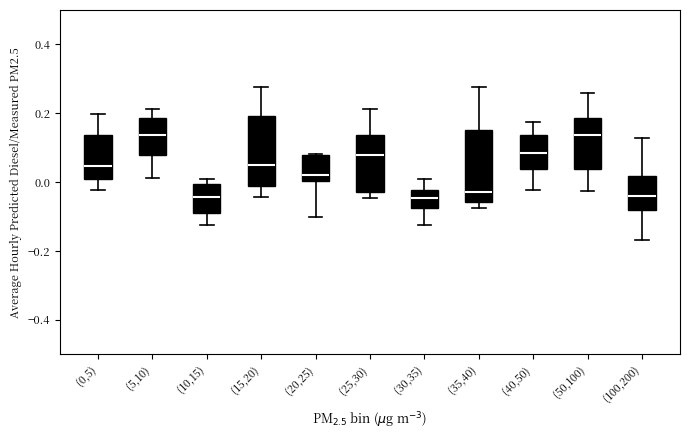

Where is the upper edge of the box for (35,40) on the y-axis? The values are not printed on the chart, so give them approximately, as read against the axis.

0.16